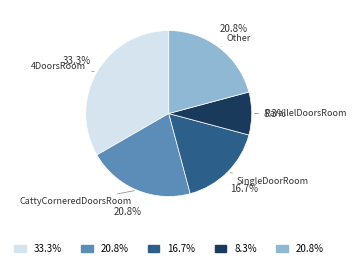

Is there a majority slice in this chart?

No